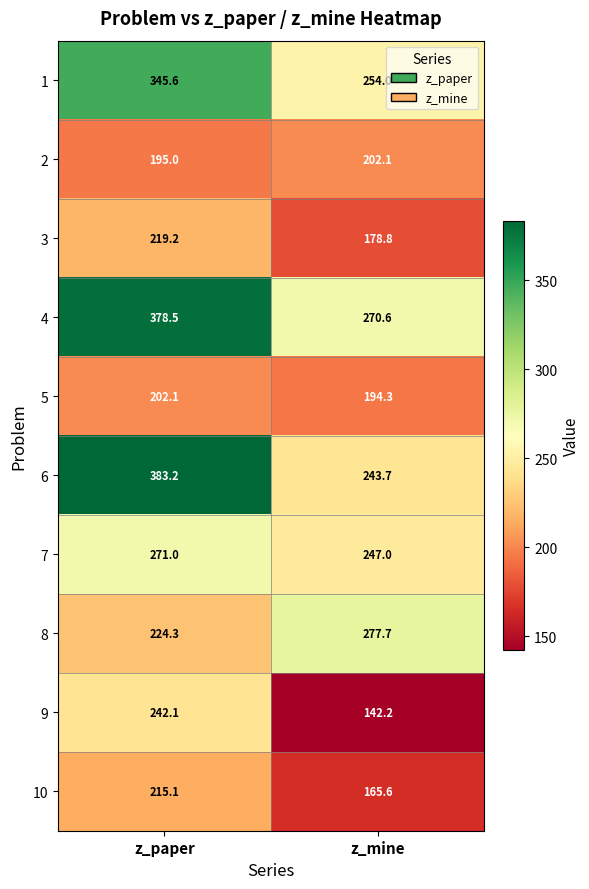

Which series has the largest total across all categories?

4